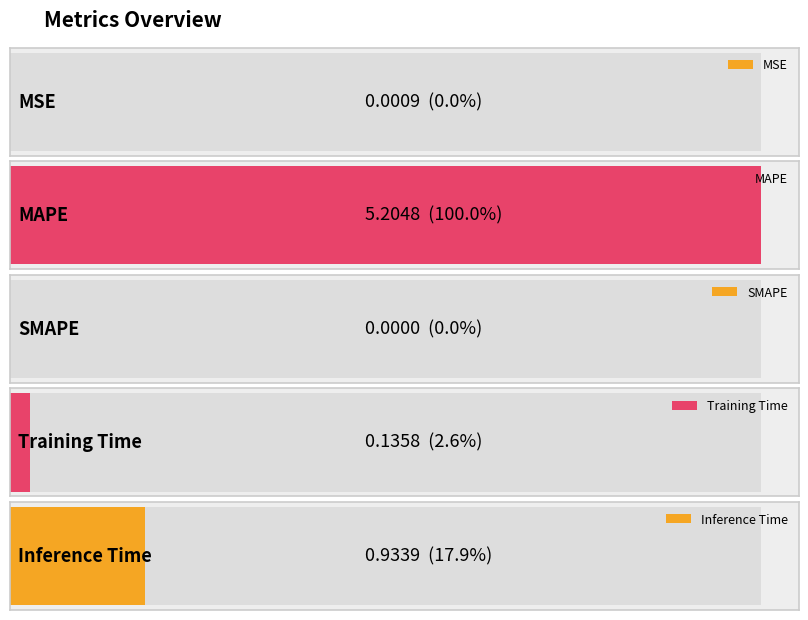

What is the greatest value displayed?

5.2